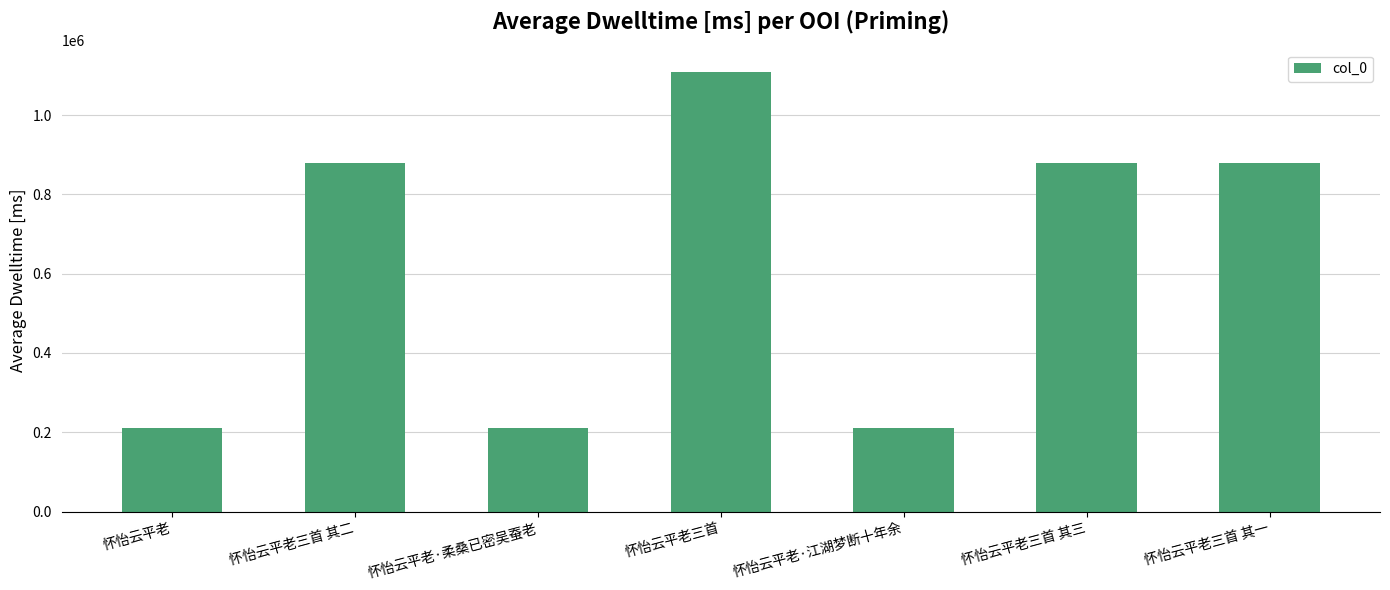

What is the difference between the values at 怀怡云平老三首 其二 and 怀怡云平老三首 其一?

1